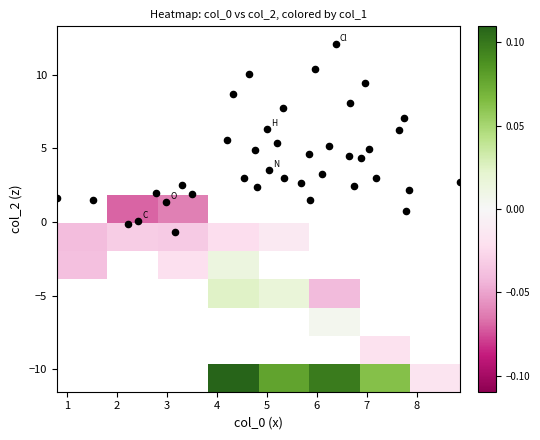

True or false: row_4 has a value of 0.0 at 3.

False